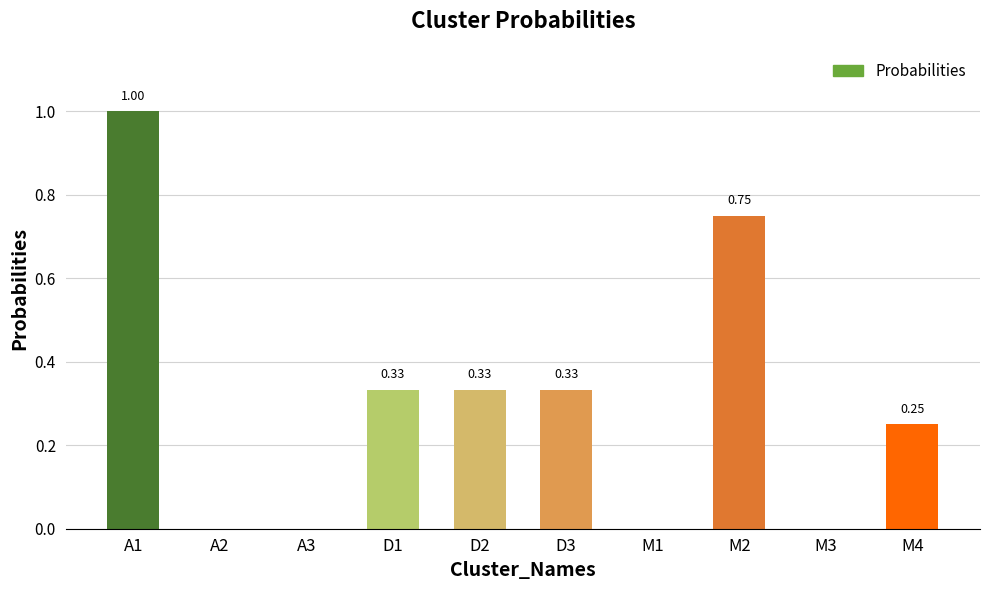

Which has a higher value, A3 or M2?

M2